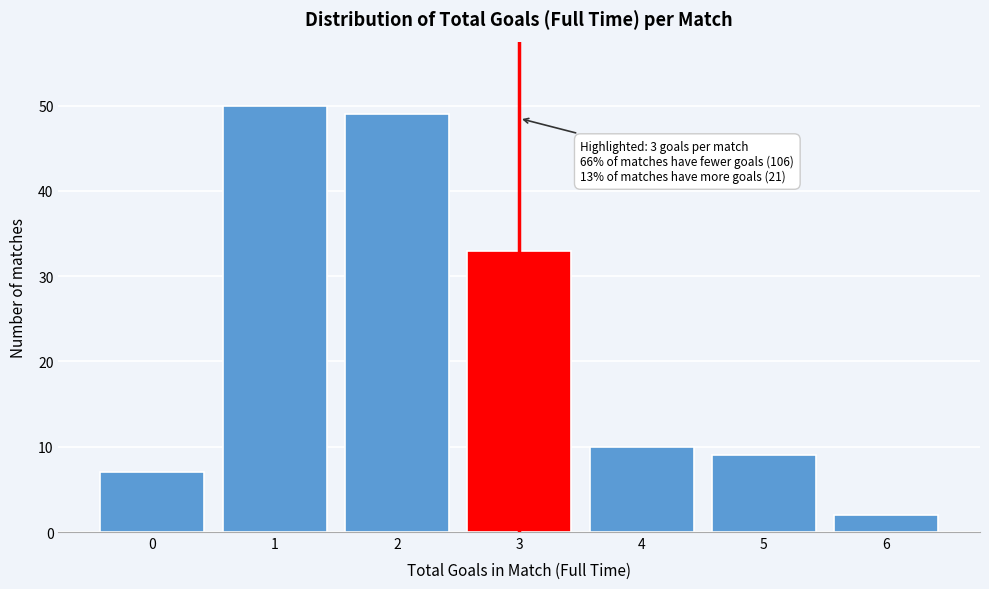

Reading left to right, extract all data points from this chart.

0=7	1=50	2=49	3=33	4=10	5=9	6=2